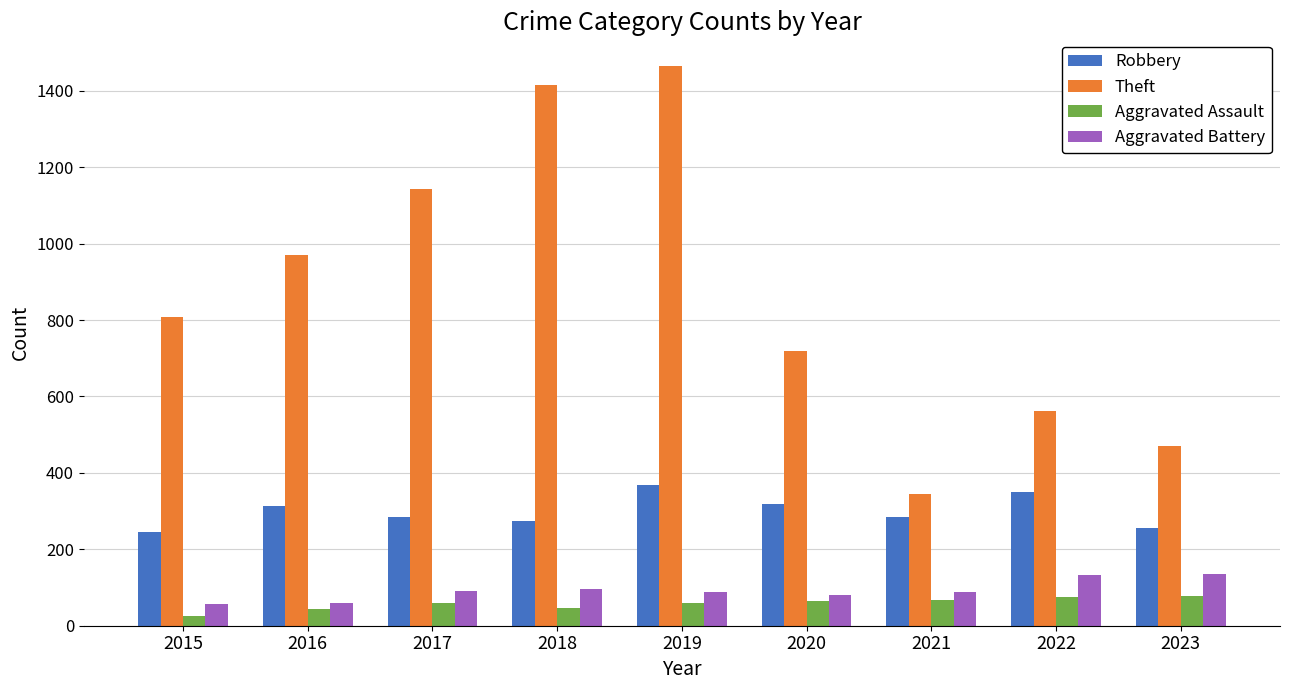

How many categories are shown in the chart?

9